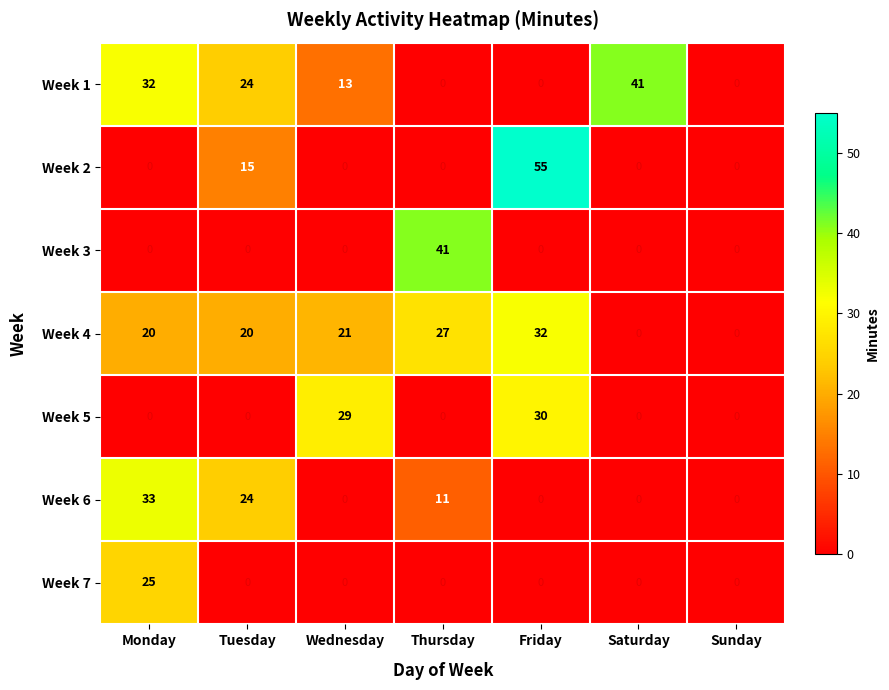

What is the total value across all series at Saturday?

41